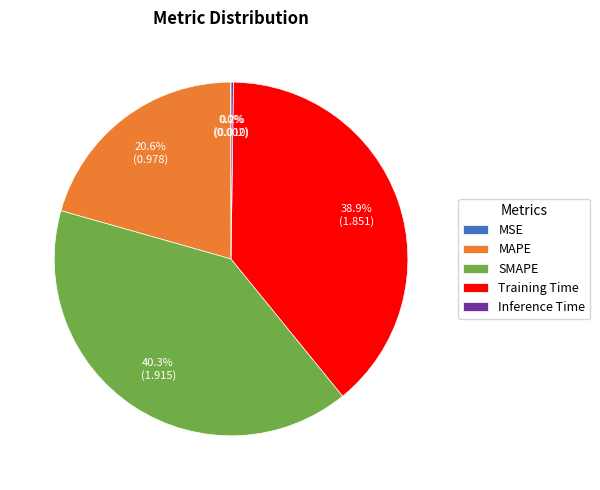

Which category has the biggest portion of the pie?

SMAPE